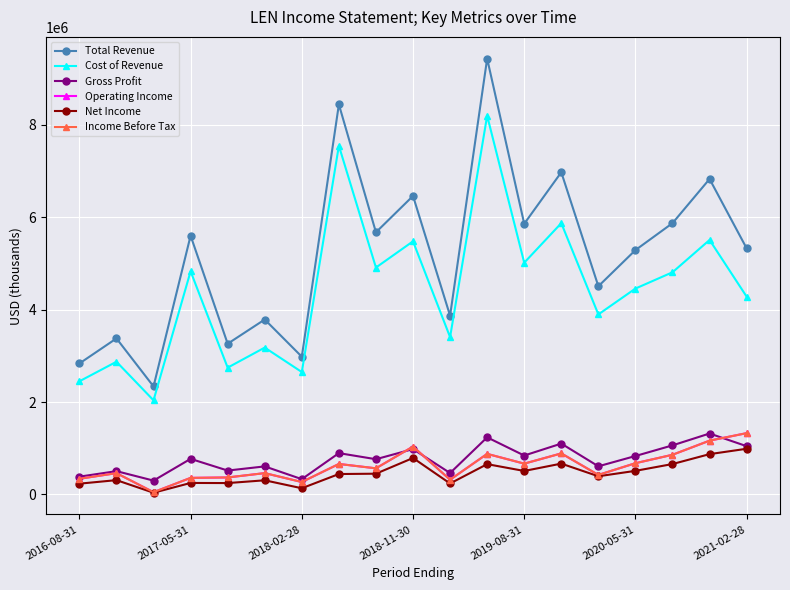

True or false: Cost of Revenue and Income Before Tax cross at least once.

False